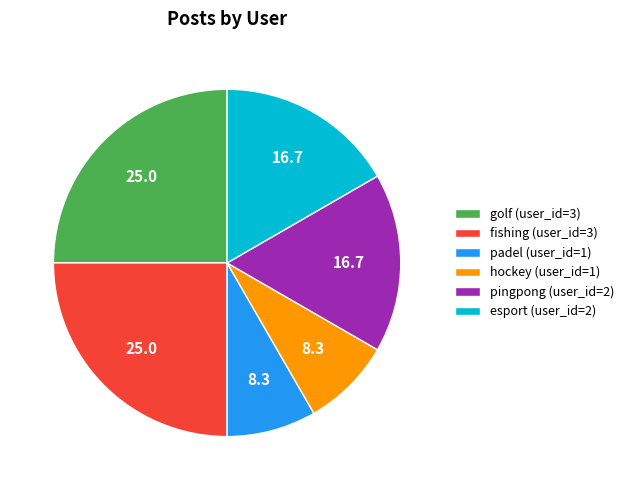

True or false: hockey (user_id=1) accounts for 1% of the total.

False